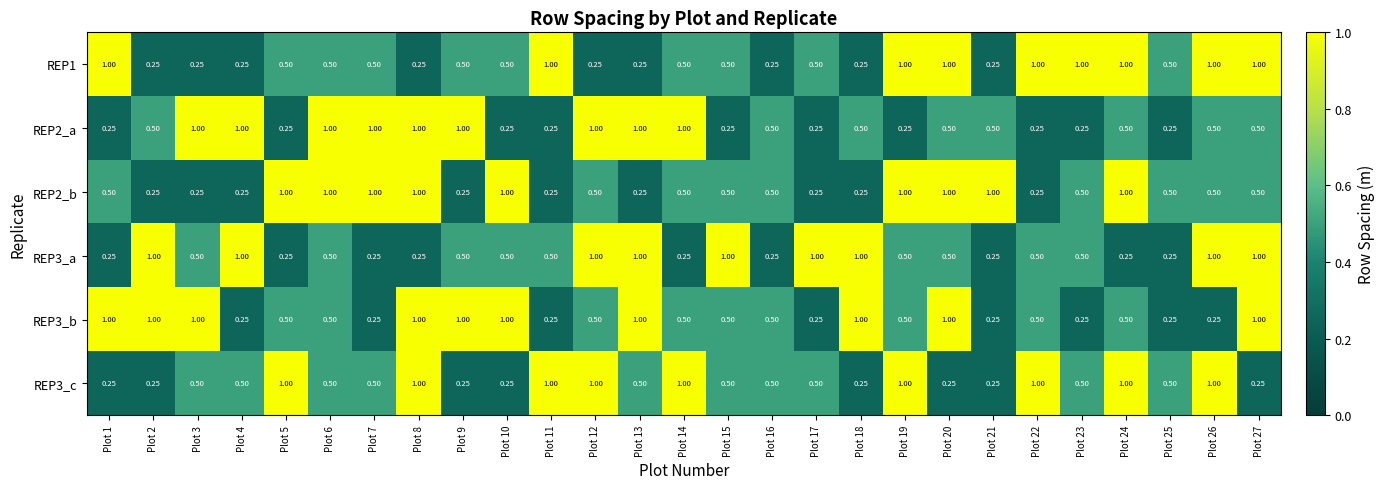

Is the value of REP3_c at Plot 10 greater than the value of REP2_a at Plot 4?

No